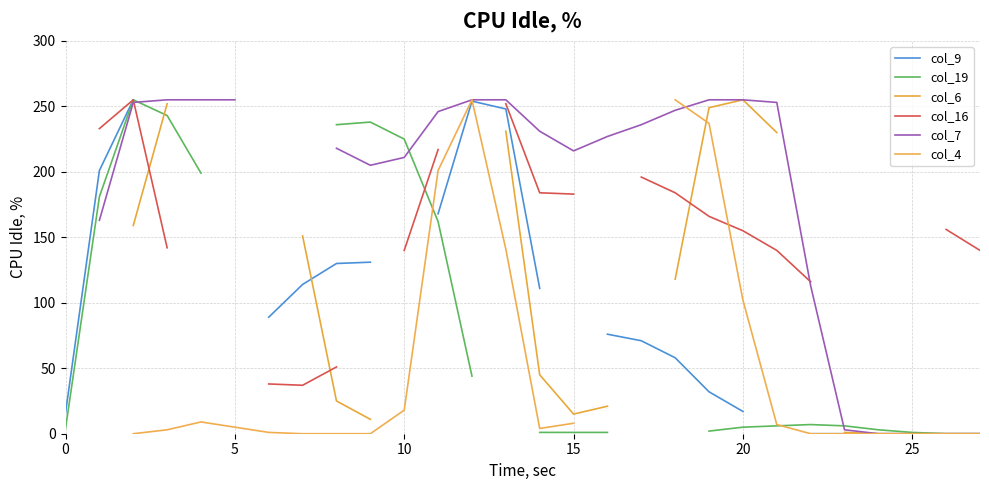

What are all the series names shown in the legend?

col_9, col_19, col_6, col_16, col_7, col_4